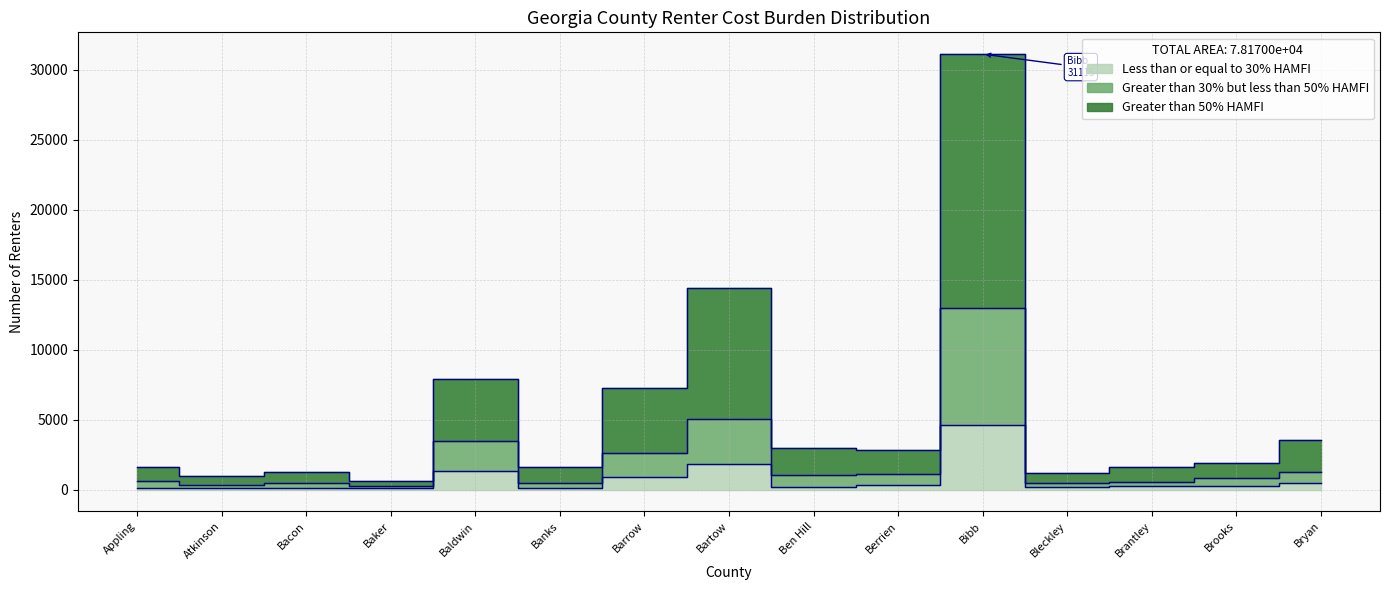

What is the label of the 3rd point from the left?

Bacon